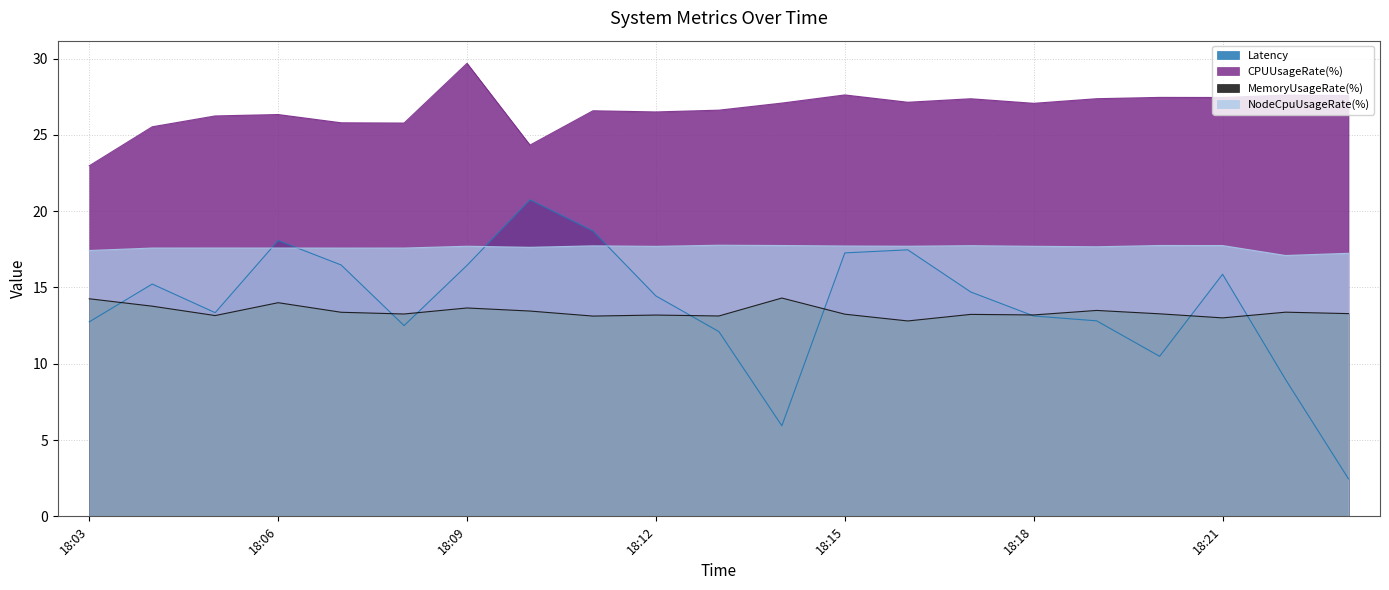

Which series ends up on top after the final intersection of Latency and MemoryUsageRate(%)?

MemoryUsageRate(%)